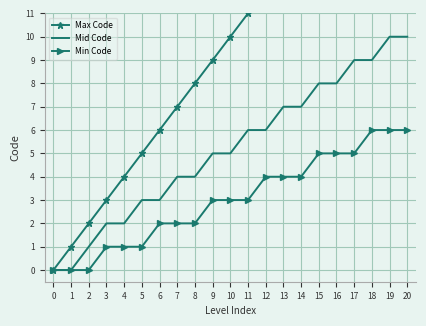

The value of Mid Code at 7 is 2. True or false?

False